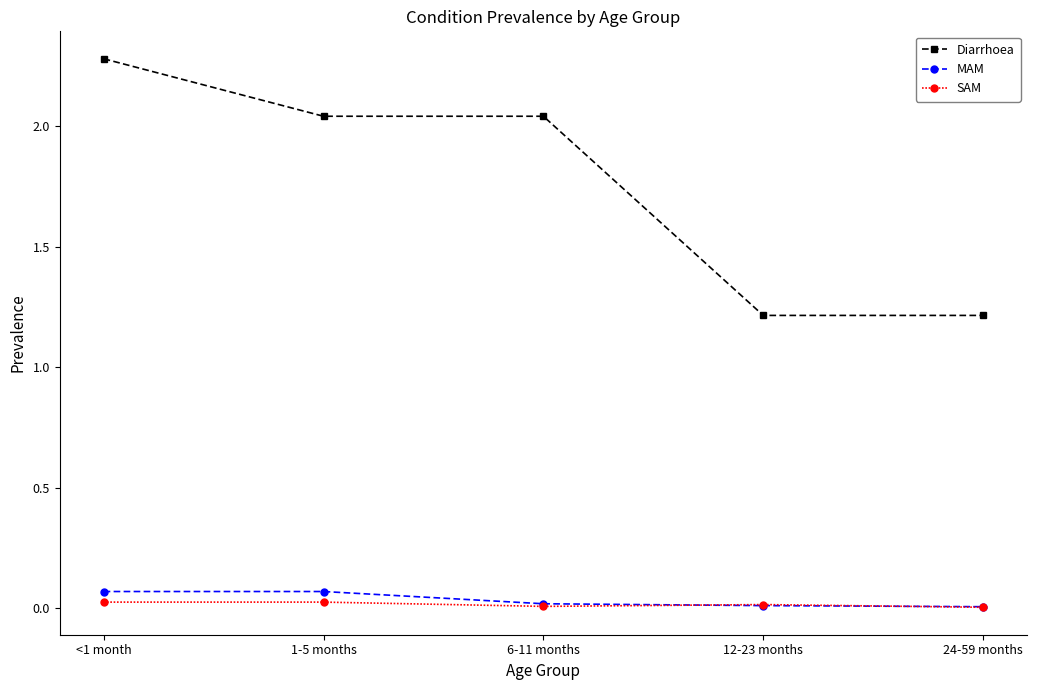

How many MAM values are between 0 and 1?

5